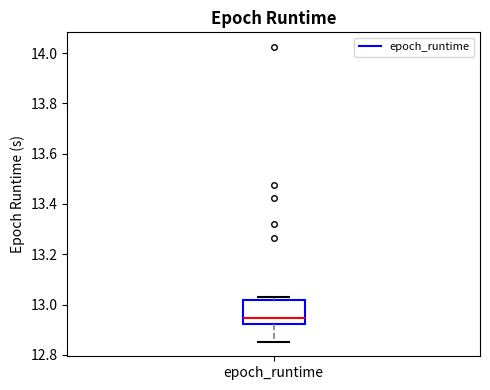

Where is the upper edge of the box for epoch_runtime on the y-axis? The values are not printed on the chart, so give them approximately, as read against the axis.

13.02